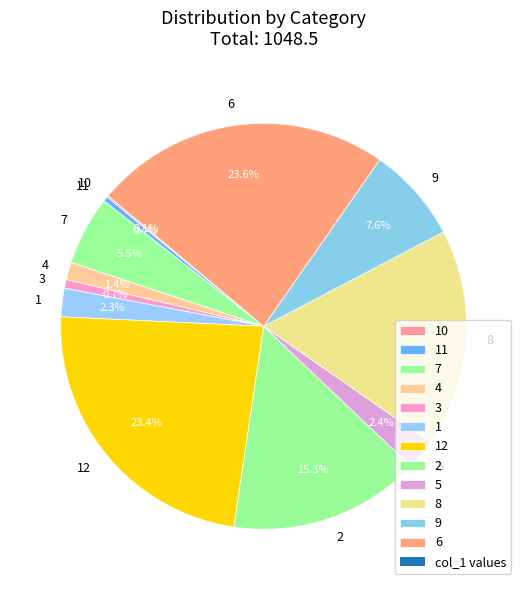

Between 2 and 6, which is larger?

6